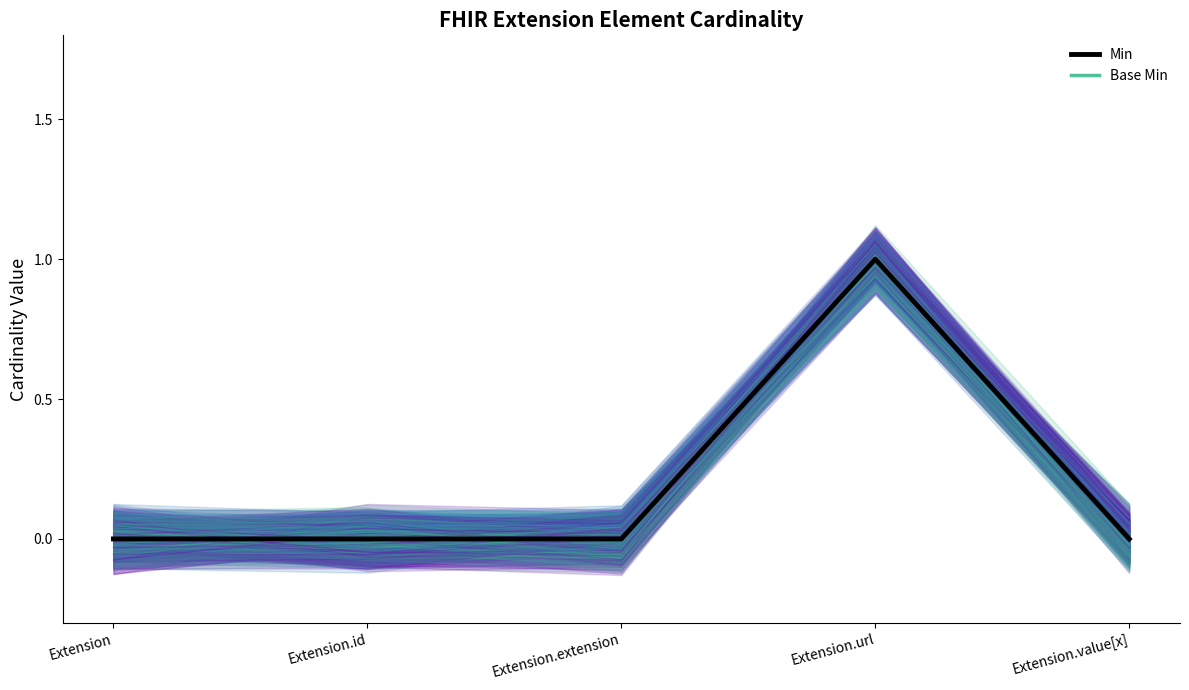

Where is Min nearest to the value 0?

Extension